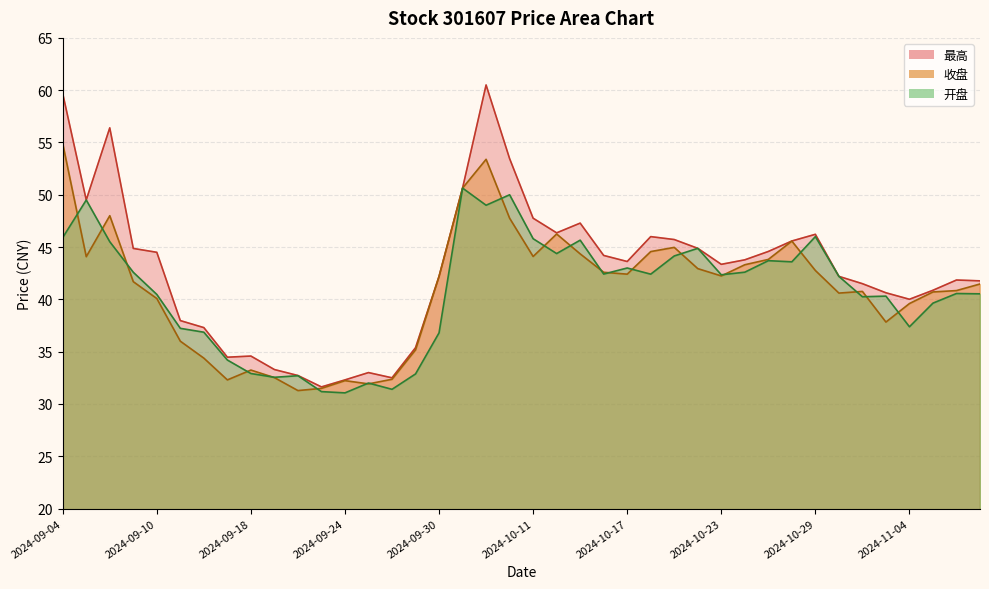

Reading right to left, extract all data points from this chart.

收盘: 2024-11-07=41.5	2024-11-06=40.8	2024-11-05=40.7	2024-11-04=39.6	2024-11-01=37.8	2024-10-31=40.8	2024-10-30=40.6	2024-10-29=42.8	2024-10-28=45.6	2024-10-25=43.8	2024-10-24=43.3	2024-10-23=42.2	2024-10-22=42.9	2024-10-21=45.0	2024-10-18=44.6	2024-10-17=42.4	2024-10-16=42.6	2024-10-15=44.4	2024-10-14=46.2	2024-10-11=44.1	2024-10-10=47.8	2024-10-09=53.4	2024-10-08=50.6	2024-09-30=42.2	2024-09-27=35.2	2024-09-26=32.4	2024-09-25=31.9	2024-09-24=32.2	2024-09-23=31.5	2024-09-20=31.3	2024-09-19=32.5	2024-09-18=33.2	2024-09-13=32.3	2024-09-12=34.4	2024-09-11=36.0	2024-09-10=40.1	2024-09-09=41.7	2024-09-06=48.0	2024-09-05=44.1	2024-09-04=54.9
最高: 2024-11-07=41.8	2024-11-06=41.9	2024-11-05=40.9	2024-11-04=40.0	2024-11-01=40.6	2024-10-31=41.5	2024-10-30=42.2	2024-10-29=46.2	2024-10-28=45.6	2024-10-25=44.6	2024-10-24=43.8	2024-10-23=43.4	2024-10-22=44.9	2024-10-21=45.7	2024-10-18=46.0	2024-10-17=43.6	2024-10-16=44.2	2024-10-15=47.3	2024-10-14=46.4	2024-10-11=47.8	2024-10-10=53.5	2024-10-09=60.5	2024-10-08=50.6	2024-09-30=42.2	2024-09-27=35.4	2024-09-26=32.5	2024-09-25=33.0	2024-09-24=32.3	2024-09-23=31.6	2024-09-20=32.7	2024-09-19=33.3	2024-09-18=34.6	2024-09-13=34.5	2024-09-12=37.3	2024-09-11=38.0	2024-09-10=44.5	2024-09-09=44.9	2024-09-06=56.4	2024-09-05=49.5	2024-09-04=59.7
开盘: 2024-11-07=40.5	2024-11-06=40.6	2024-11-05=39.6	2024-11-04=37.4	2024-11-01=40.3	2024-10-31=40.2	2024-10-30=42.2	2024-10-29=46.0	2024-10-28=43.6	2024-10-25=43.7	2024-10-24=42.6	2024-10-23=42.4	2024-10-22=44.9	2024-10-21=44.1	2024-10-18=42.4	2024-10-17=43.0	2024-10-16=42.4	2024-10-15=45.7	2024-10-14=44.4	2024-10-11=45.8	2024-10-10=50.0	2024-10-09=49.0	2024-10-08=50.6	2024-09-30=36.8	2024-09-27=32.9	2024-09-26=31.4	2024-09-25=32.0	2024-09-24=31.1	2024-09-23=31.2	2024-09-20=32.7	2024-09-19=32.5	2024-09-18=32.9	2024-09-13=34.2	2024-09-12=36.9	2024-09-11=37.2	2024-09-10=40.5	2024-09-09=42.6	2024-09-06=45.5	2024-09-05=49.5	2024-09-04=45.9